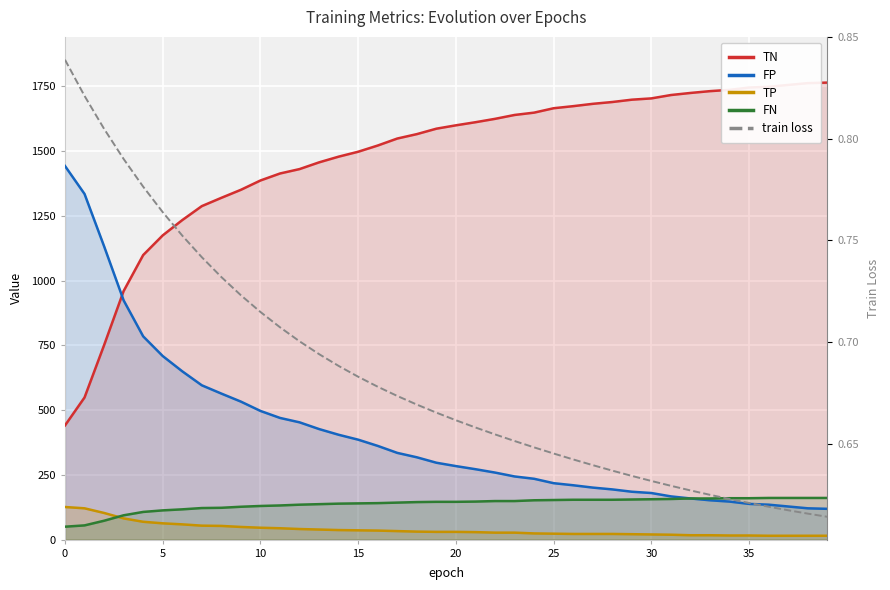

What is the total value across all series at 29?

2060.6